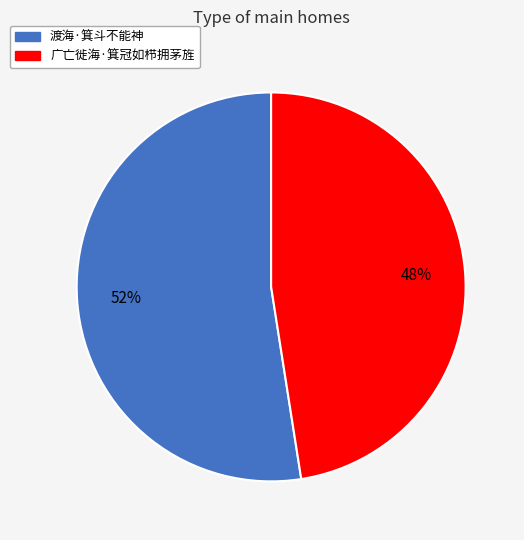

Which slice is the smallest?

广亡徙海·箕冠如栉拥茅旌